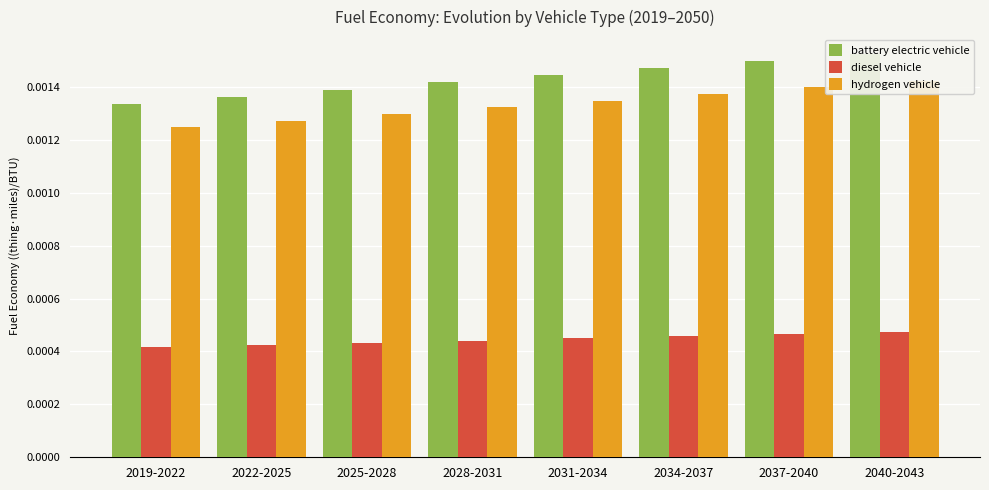

Is it true that battery electric vehicle equals 0.0 at 2040-2043?

True